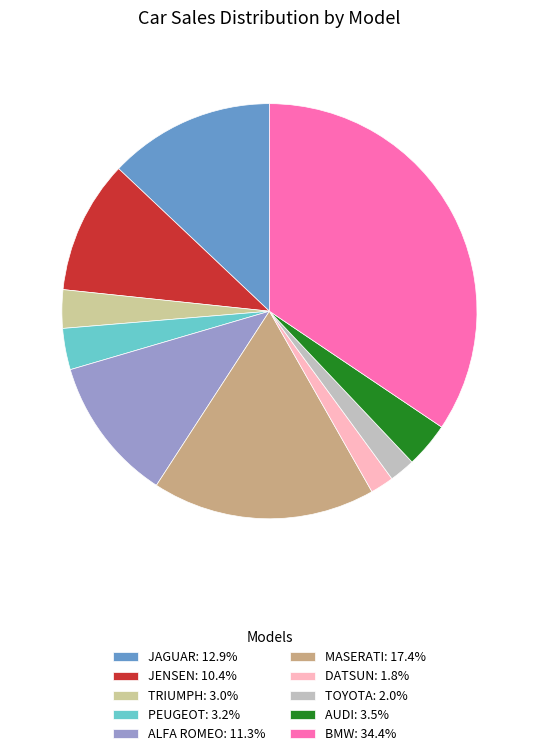

Do ALFA ROMEO: 11.3% and DATSUN: 1.8% together represent more than half of the pie?

No